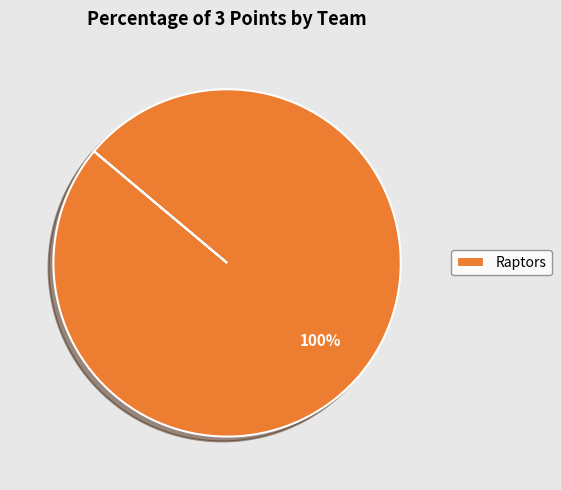

Does Raptors account for over 50% of the chart?

Yes